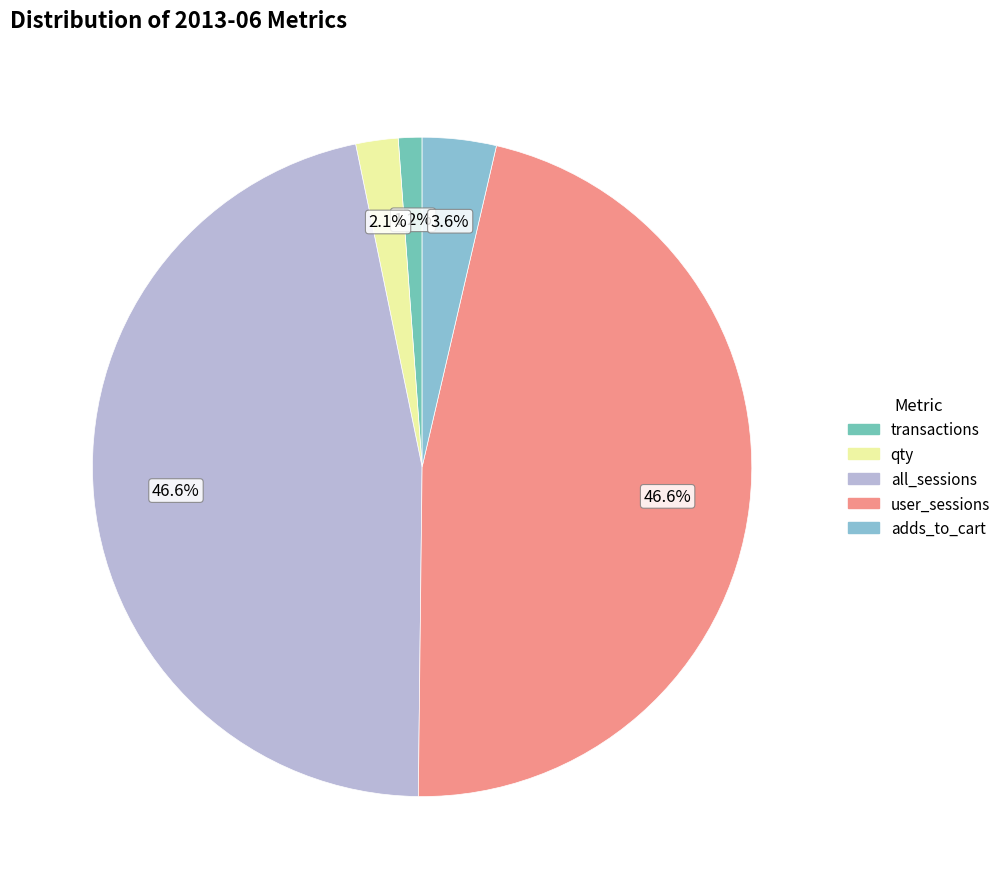

Rank the categories by value from highest to lowest.

all_sessions, user_sessions, adds_to_cart, qty, transactions